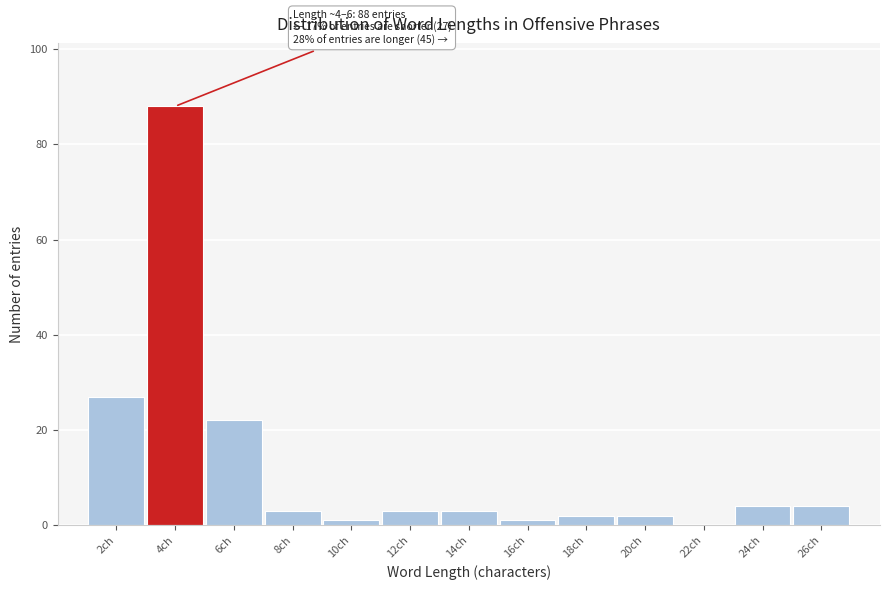

Reading left to right, transcribe all the data shown in this chart.

2ch=27	4ch=88	6ch=22	8ch=3	10ch=1	12ch=3	14ch=3	16ch=1	18ch=2	20ch=2	22ch=0	24ch=4	26ch=4